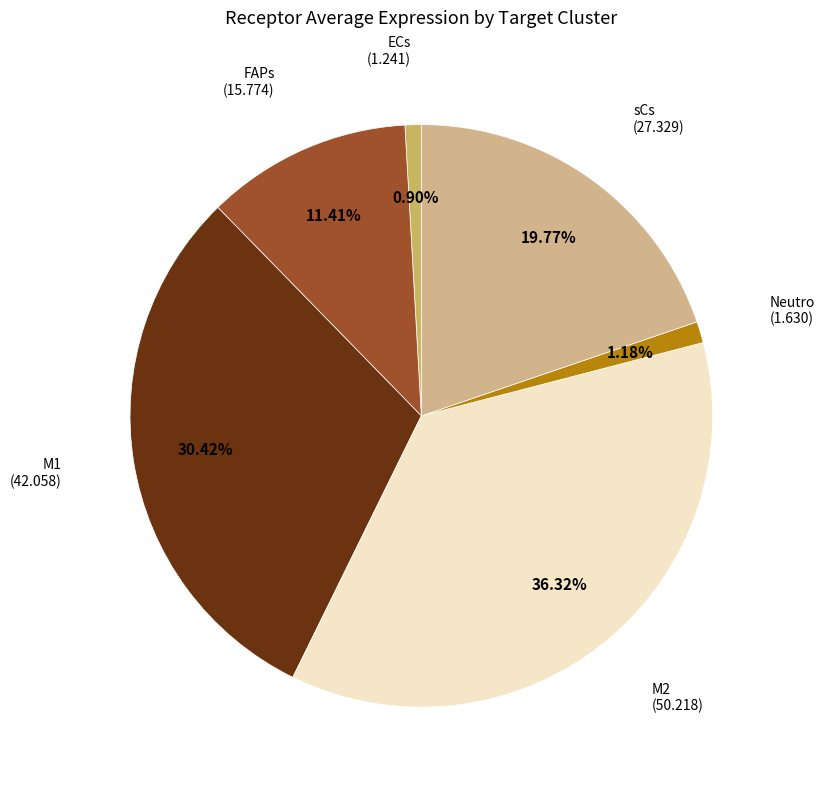

Is there a majority slice in this chart?

No